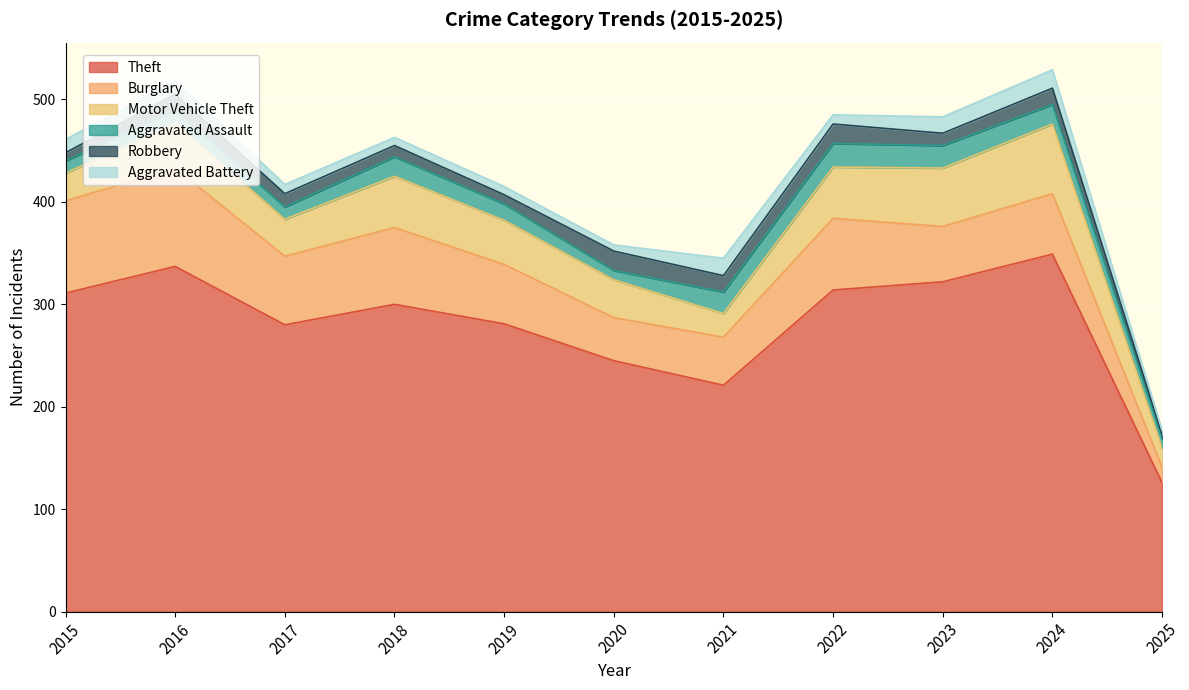

How many lines are shown in the chart?

6